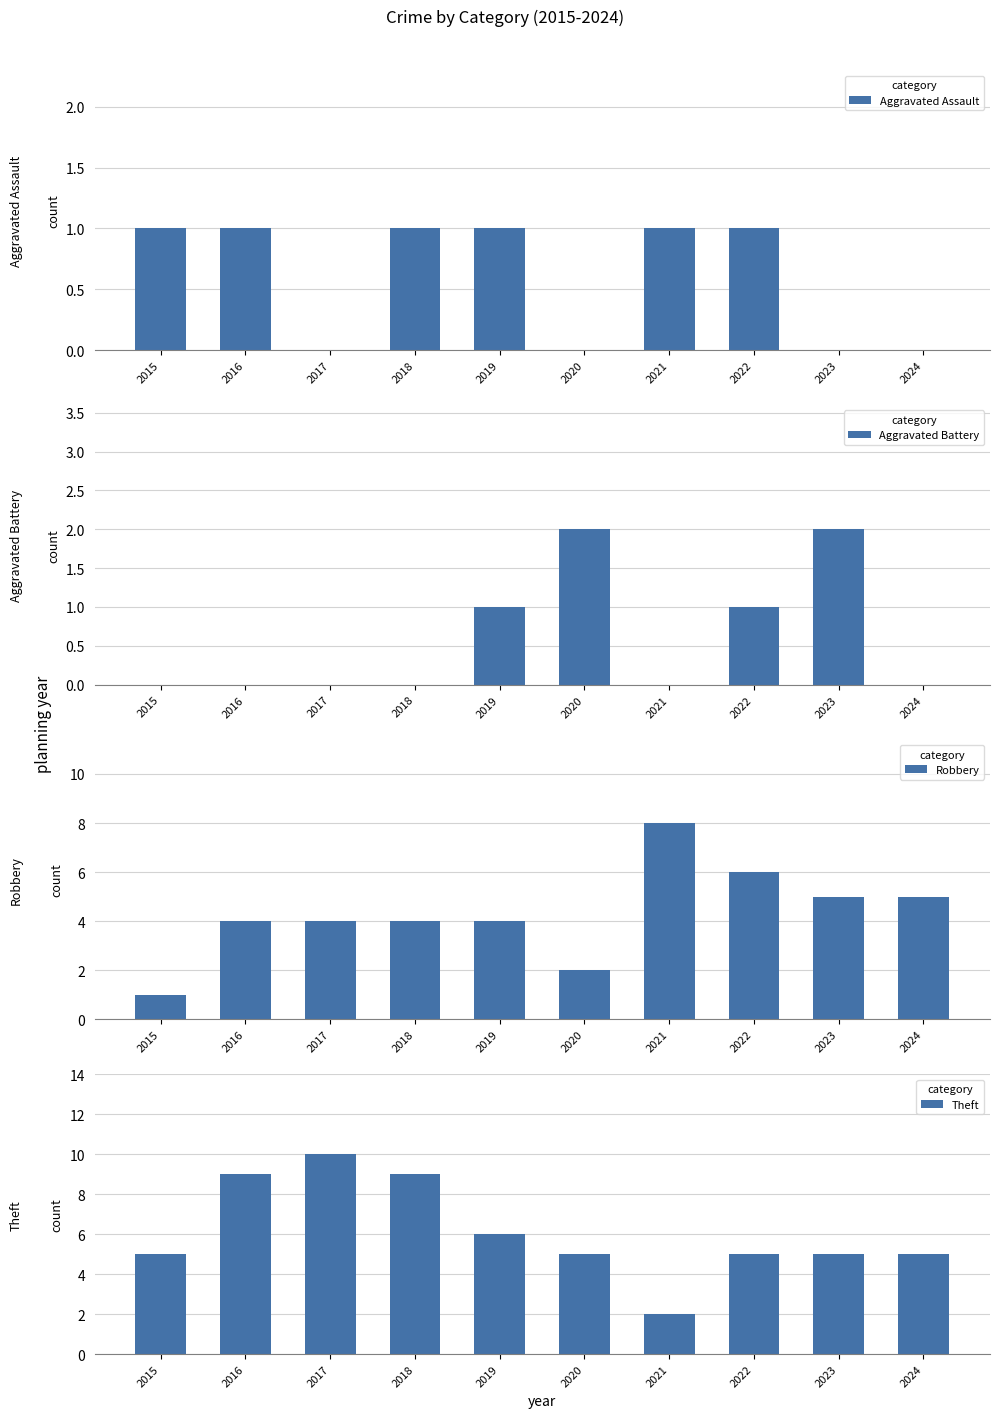

Does the chart contain any negative values?

No